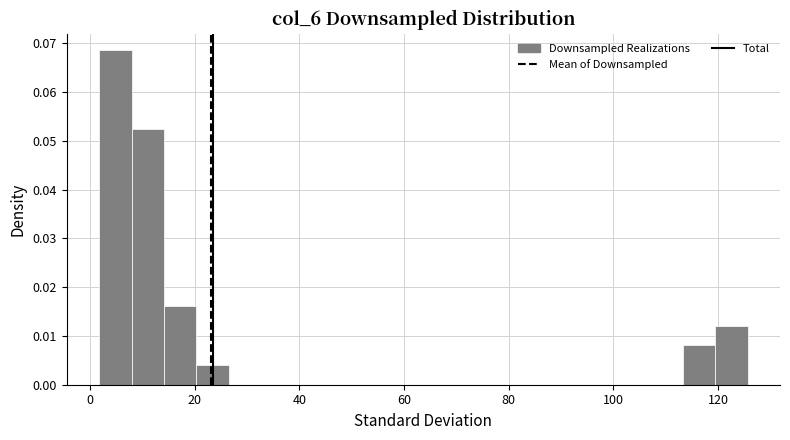

Read against the x-axis, roughly where is the centre of the tallest bar?

4